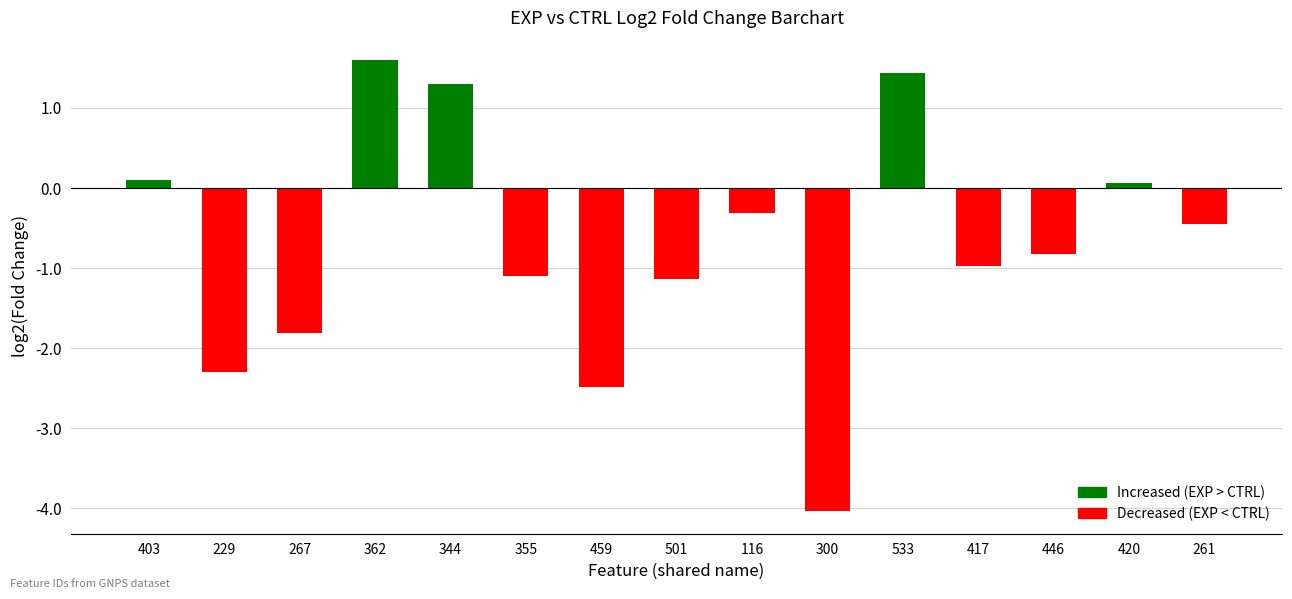

What is the value of the 1st bar from the left?

0.1